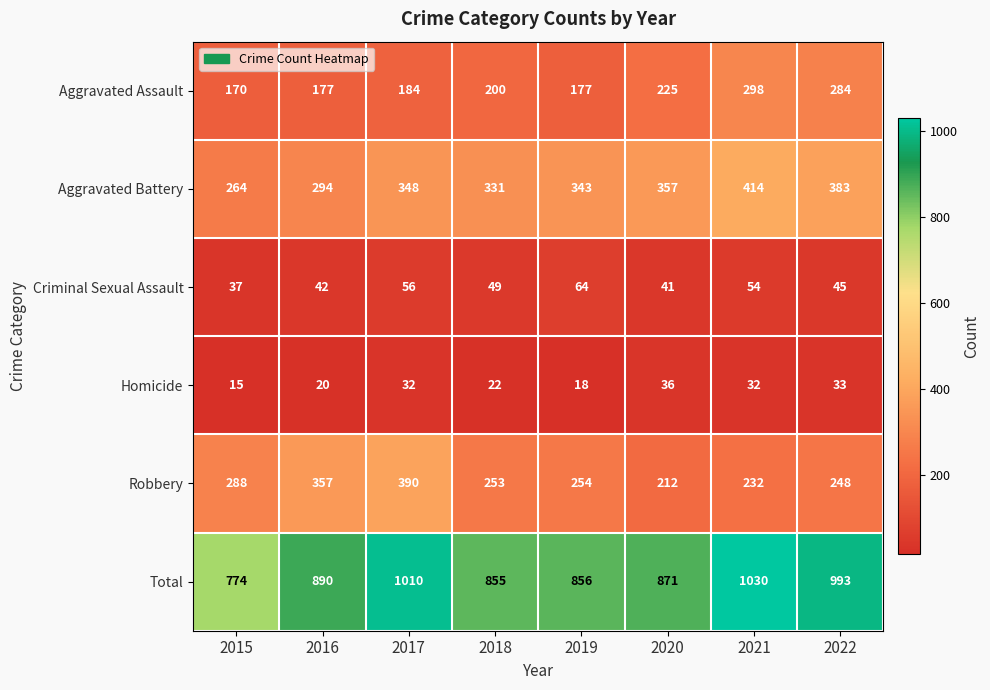

How many data points does each series have?

8